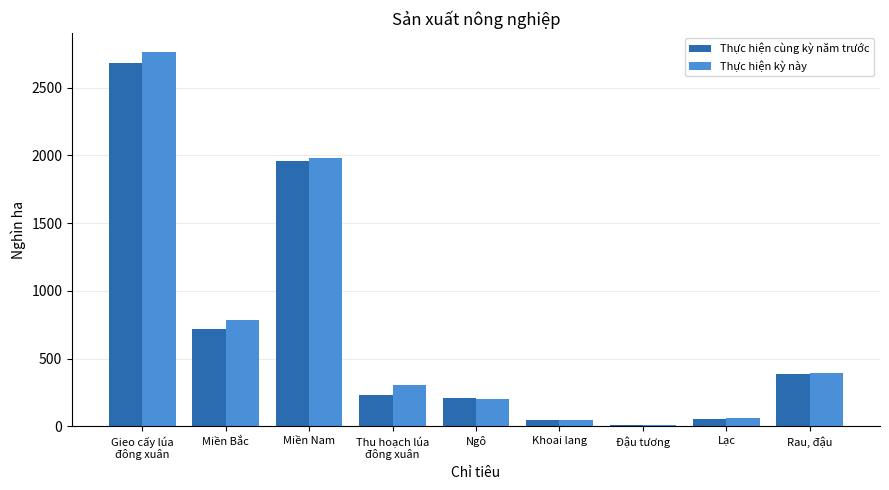

What is the value of the Thực hiện kỳ này bar at the 3rd from the left?

1984.2